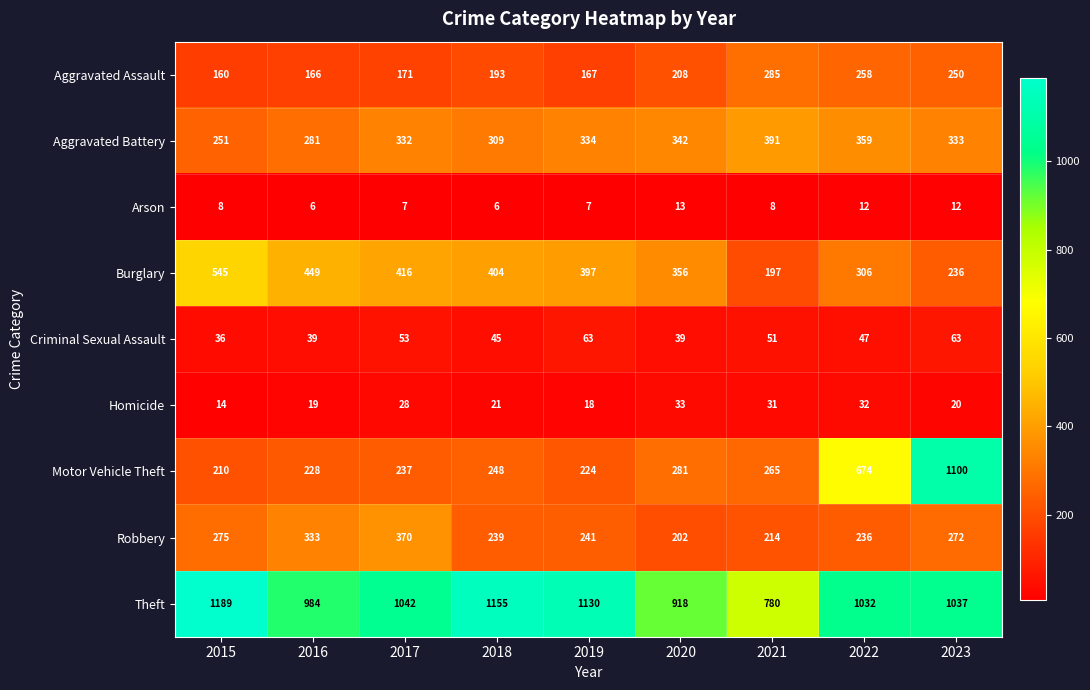

True or false: Theft has a value of 1189 at 2015.

True